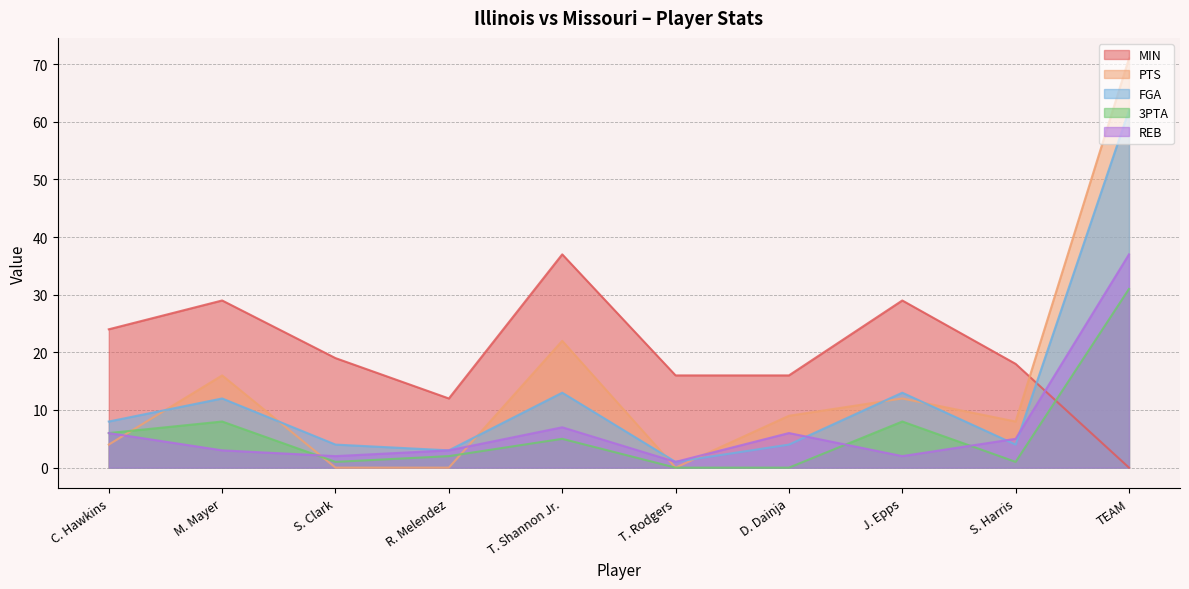

Count the number of categories in the chart.

10